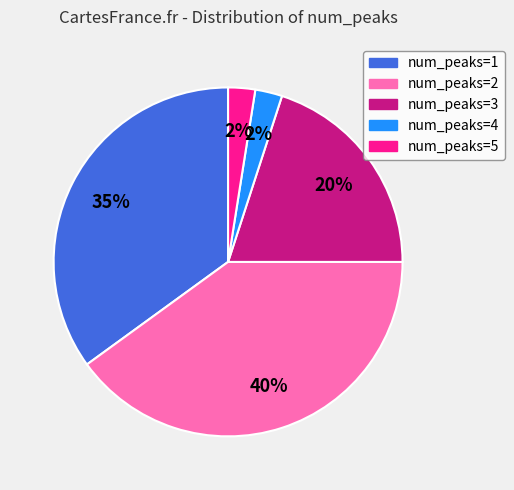

To the nearest percent, what percentage of the pie is num_peaks=4?

2%